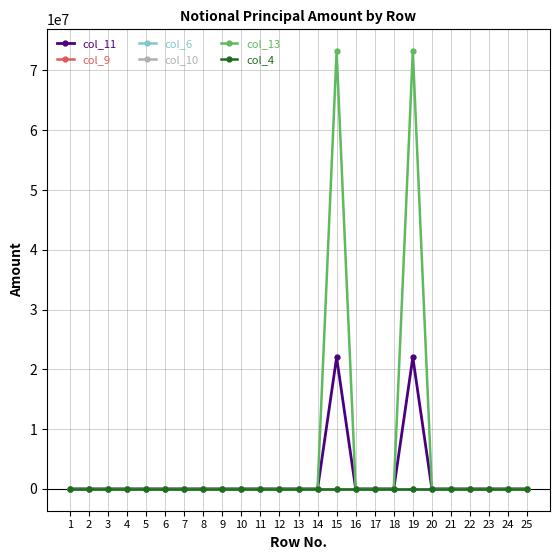

True or false: col_4 has a value of 0 at 4.

True